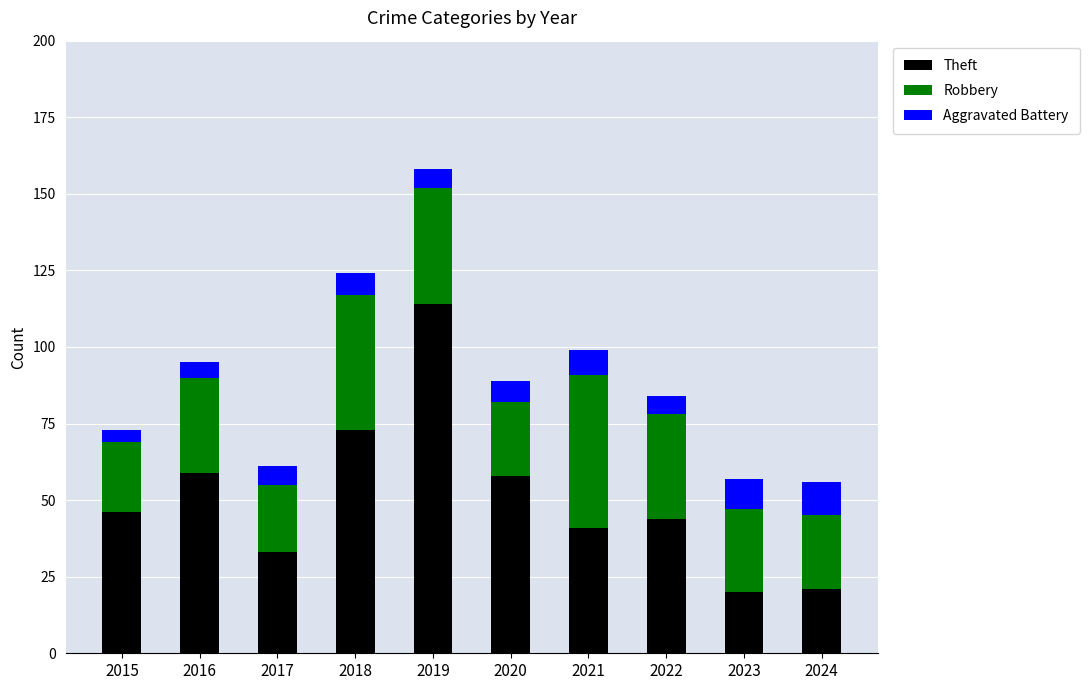

What is the difference between the Theft values at 2024 and 2015?

25